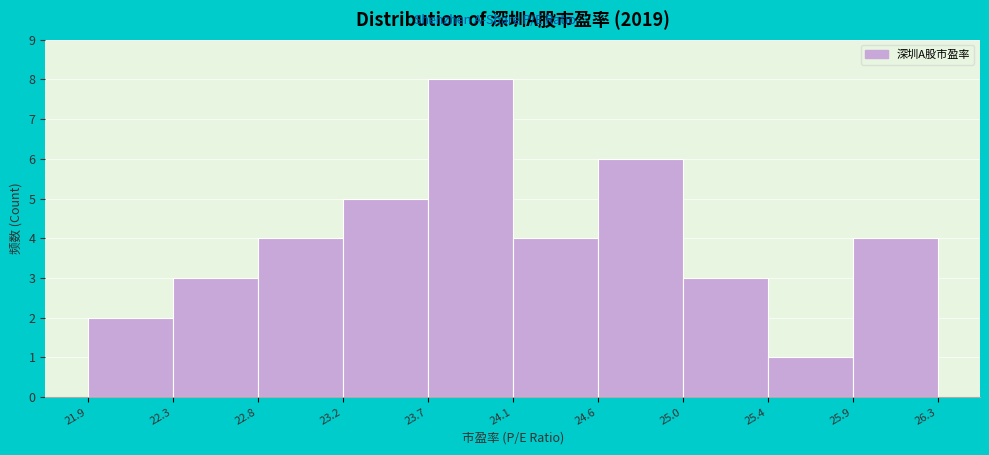

Reading left to right, list every bar in this chart as the range it spans on the x-axis followed by its height. The values are not printed on the chart, so give them approximately, as read against the axis.

21.9 to 22.3: 2
22.3 to 22.8: 3
22.8 to 23.2: 4
23.2 to 23.7: 5
23.7 to 24.1: 8
24.1 to 24.6: 4
24.6 to 25.0: 6
25.0 to 25.4: 3
25.4 to 25.9: 1
25.9 to 26.3: 4